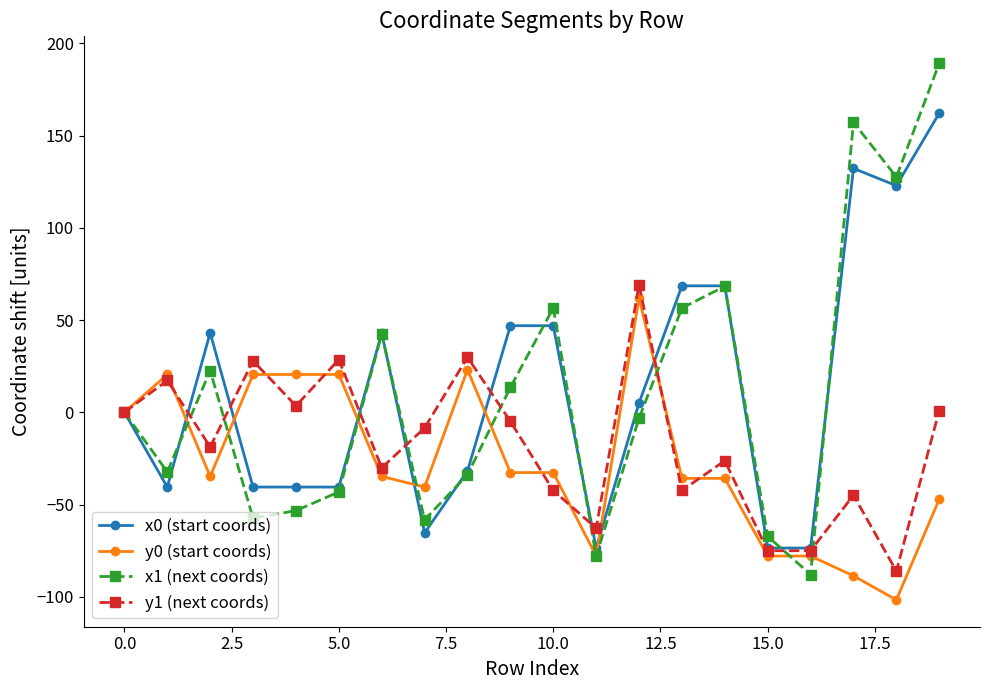

What is the maximum value for x0 (start coords)?

162.2